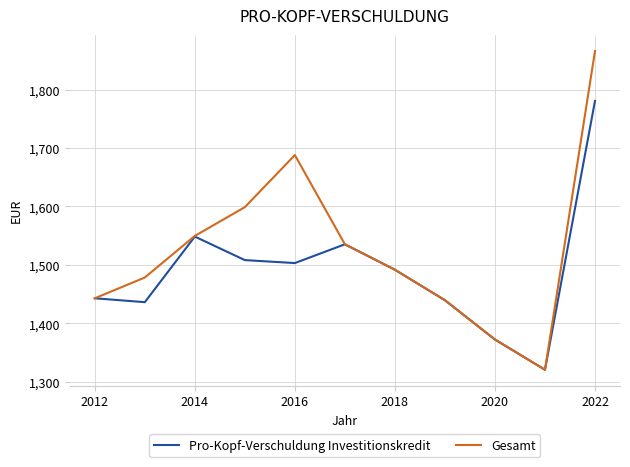

What is the greatest value displayed?

1865.7